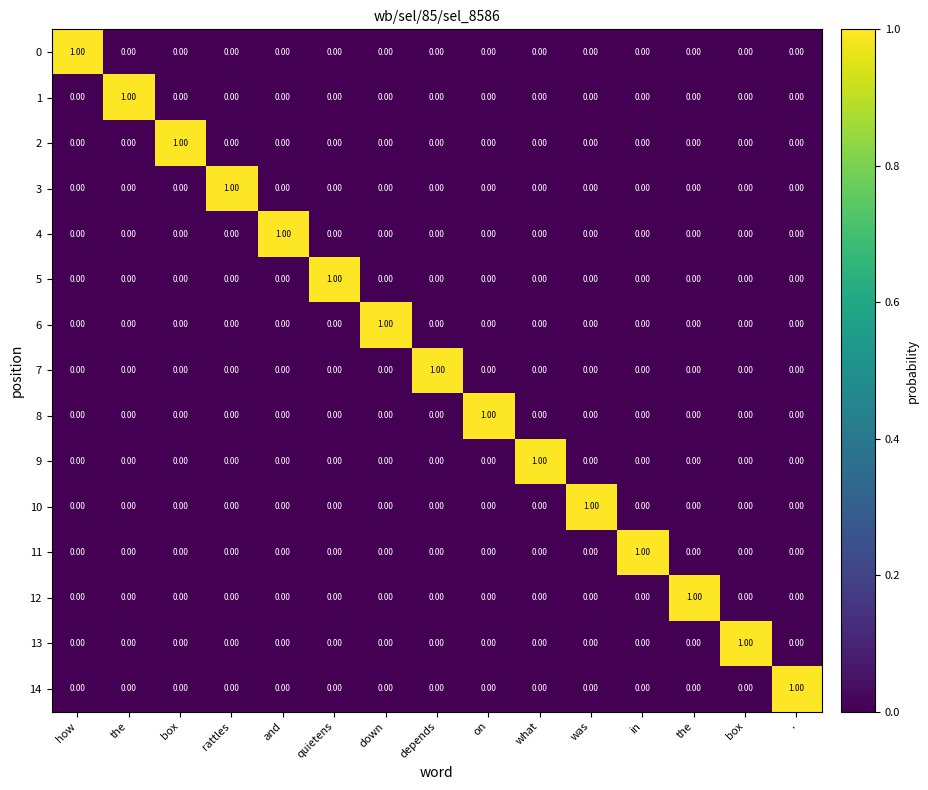

What is the total value across all series at was?

1